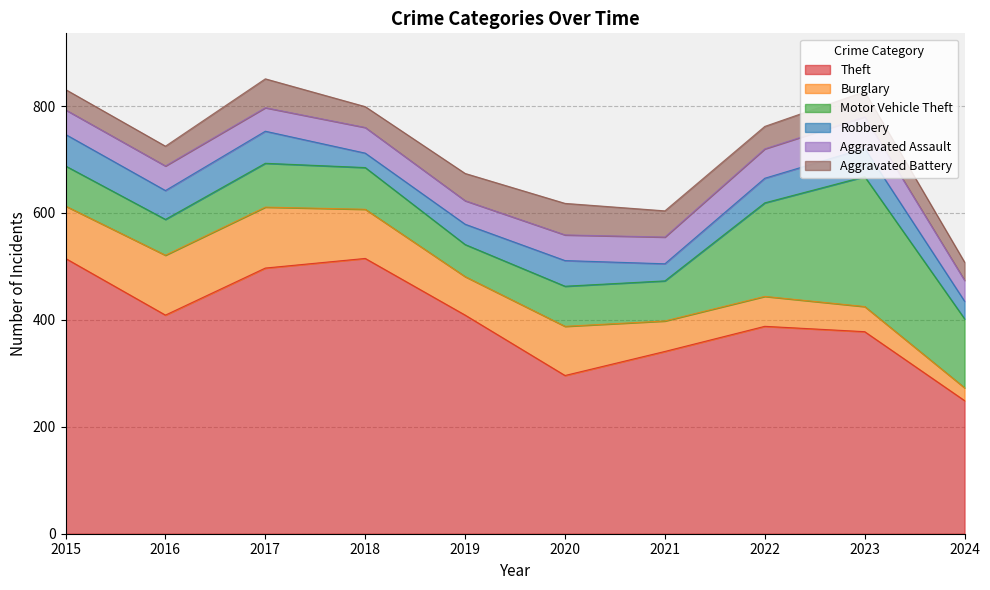

Which series has the widest spread of values?

Theft